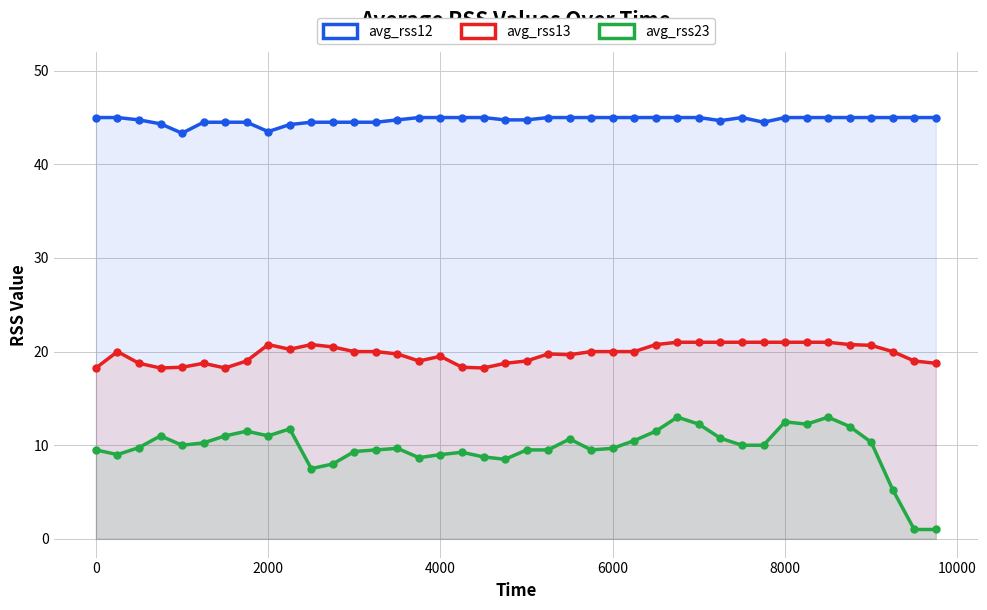

How many avg_rss12 values are between 44 and 45?

38